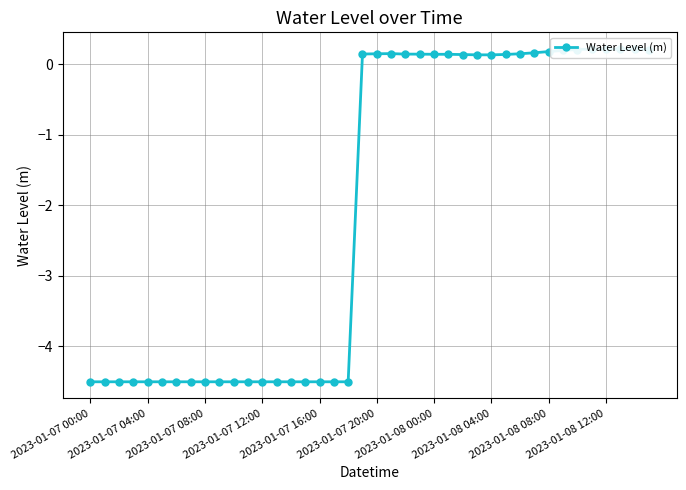

What is the sum of all values?

-82.1